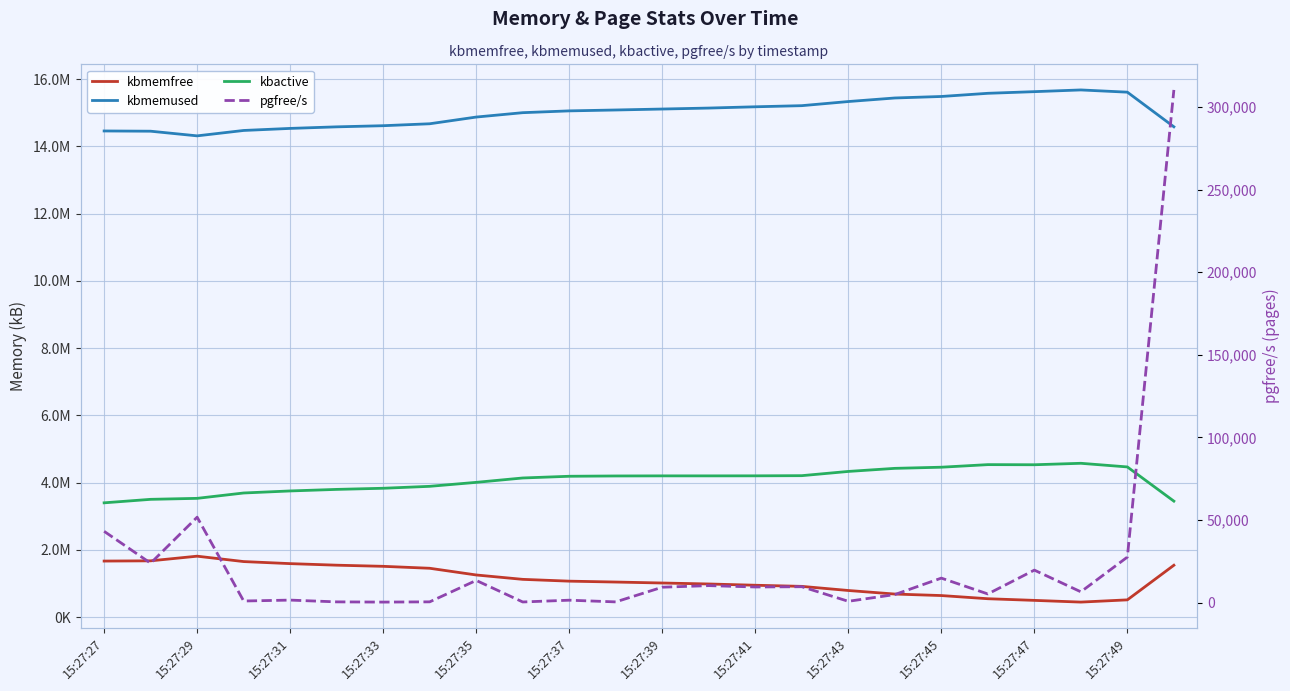

True or false: pgfree/s has a value of 5376 at 15:27:41.

False